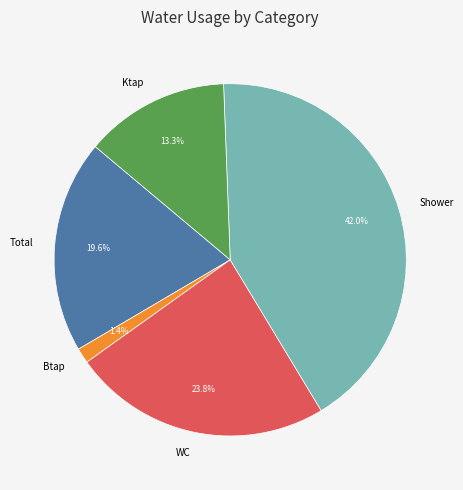

Which has a higher value, Shower or Btap?

Shower